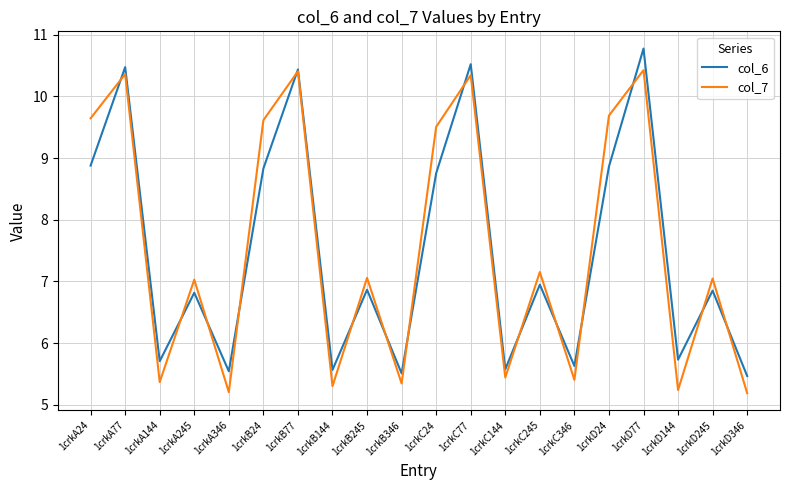

The col_7 series shows 7.0 at 1crkD77. True or false?

False